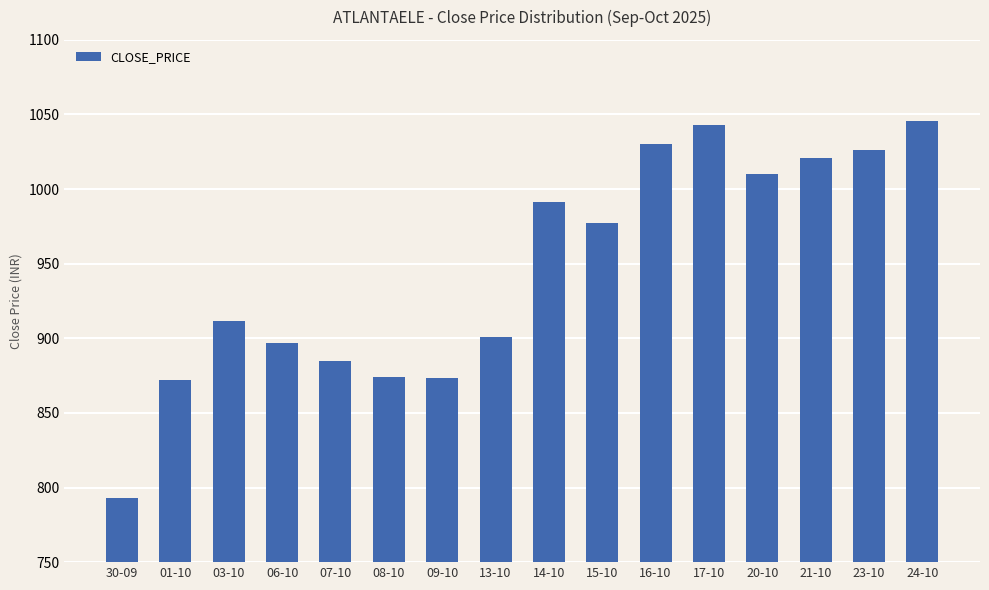

What is the maximum value shown in the chart?

1045.7